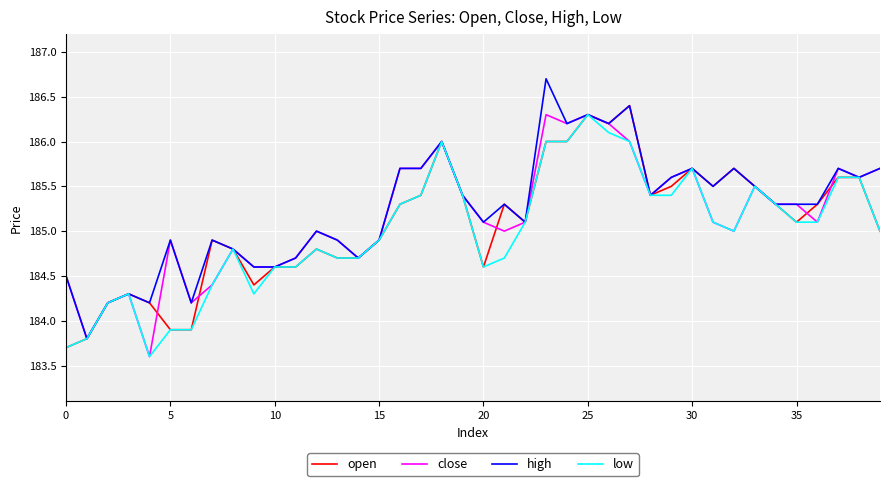

What is the highest value of the open series?

186.4